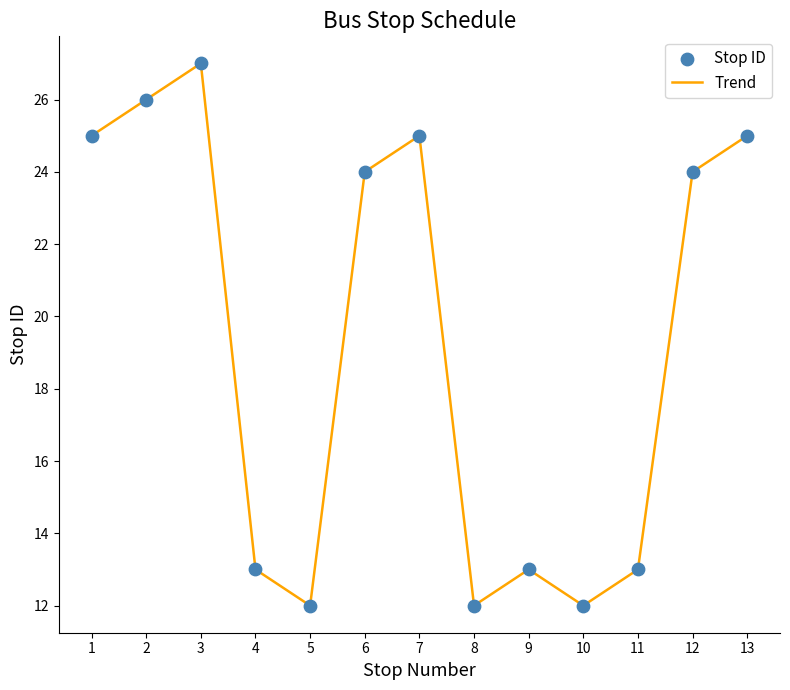

The value at 12 is 24. True or false?

True